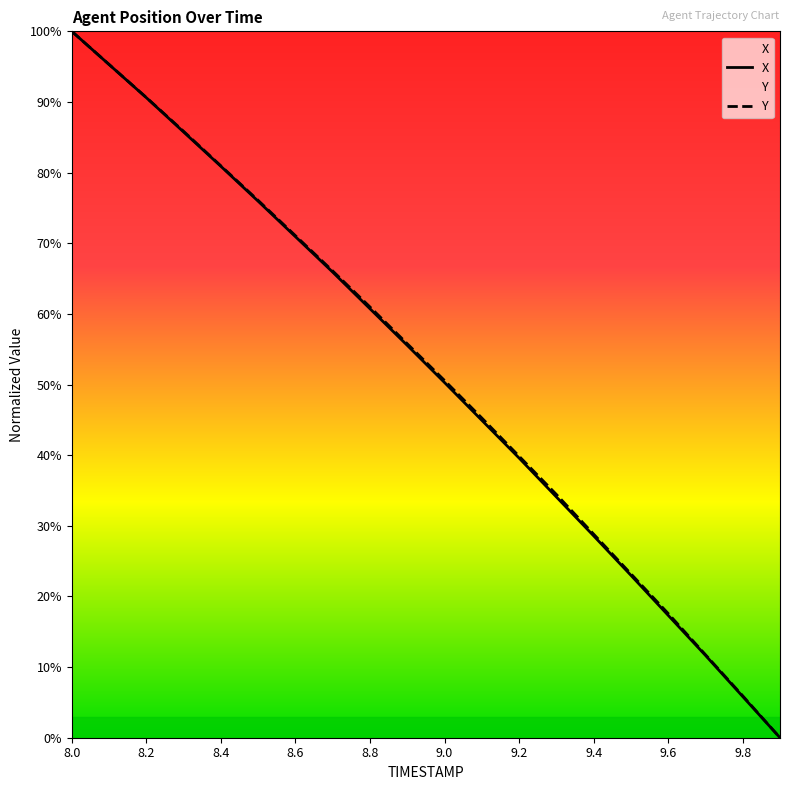

What is the average value of the X series?

51.8